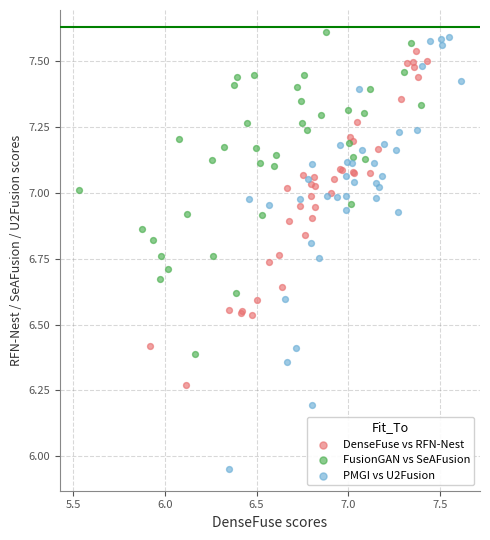

Which series has the largest Y range (max minus min)?

PMGI vs U2Fusion